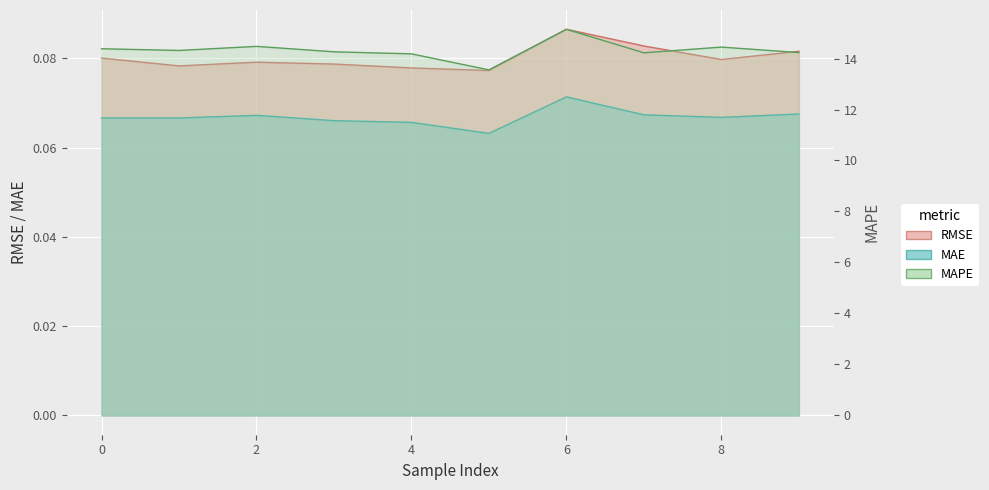

What is the total value across all series at 3?

14.4